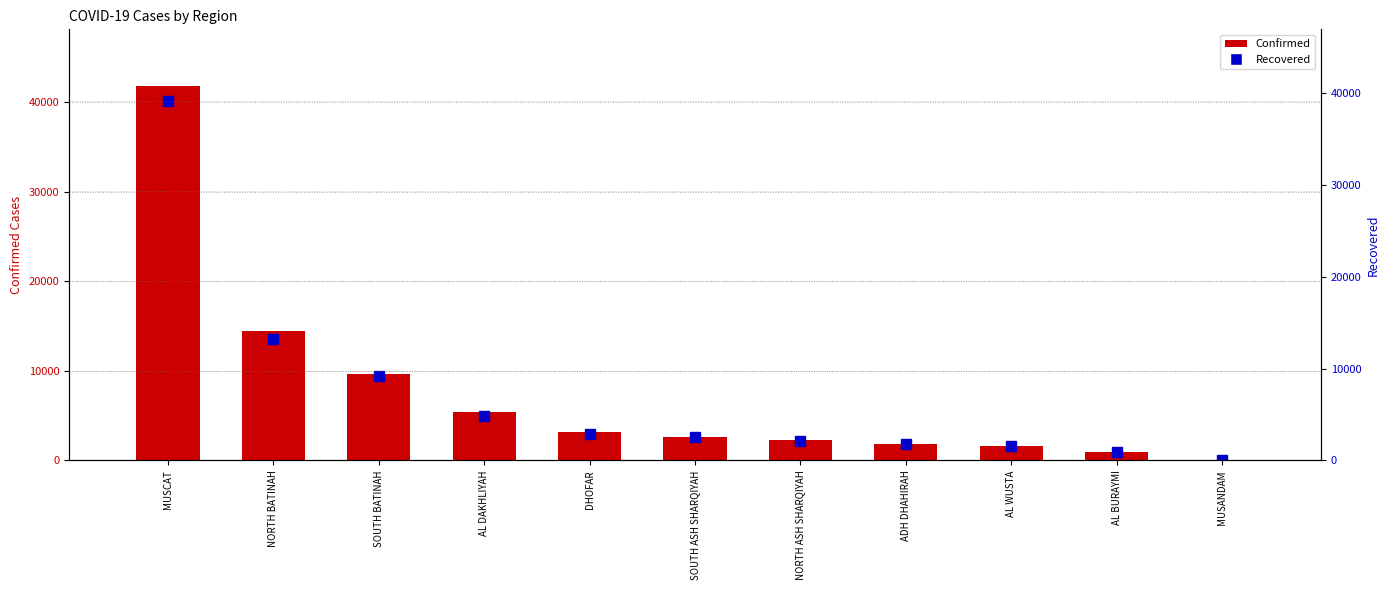

What is the highest value of the Deaths series?

243